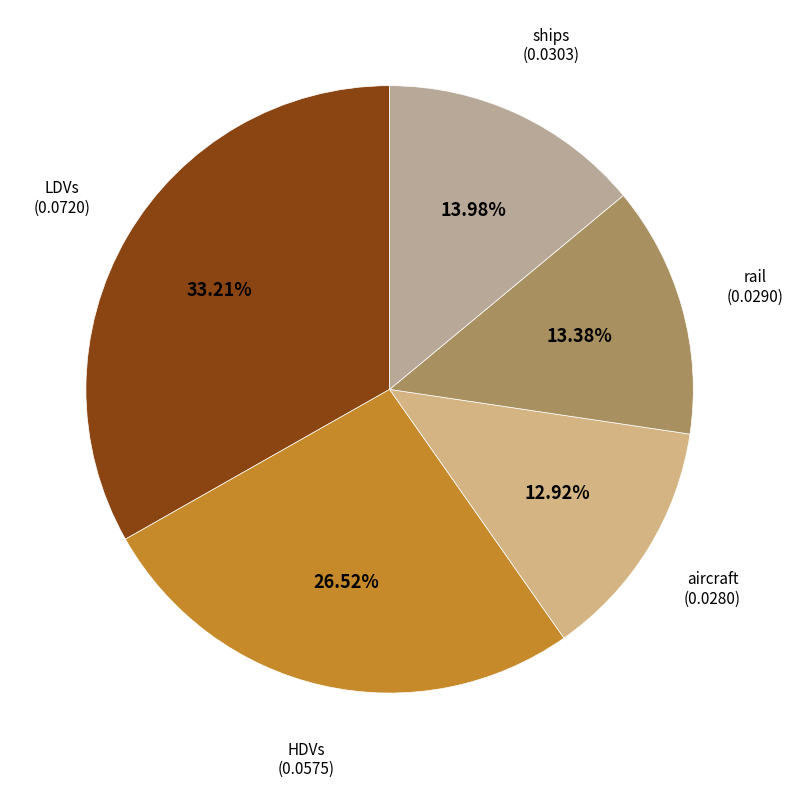

Combined, do rail and HDVs account for over 50%?

No